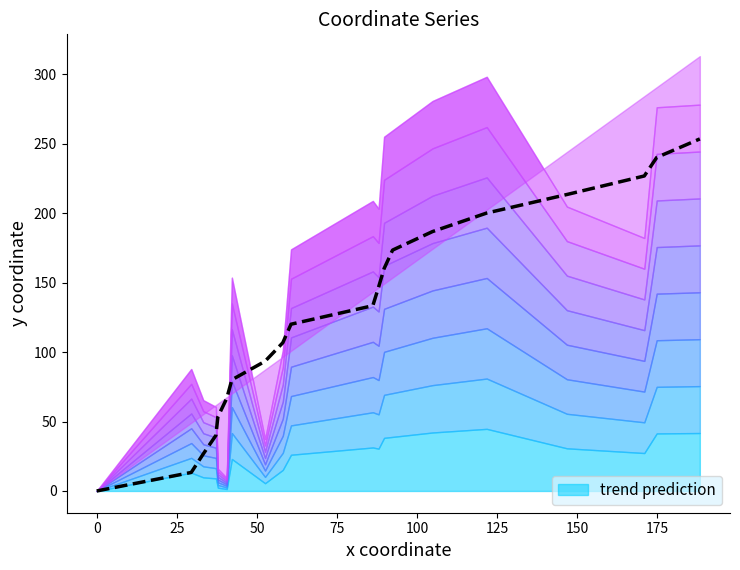

How many data points are less than 133?

10